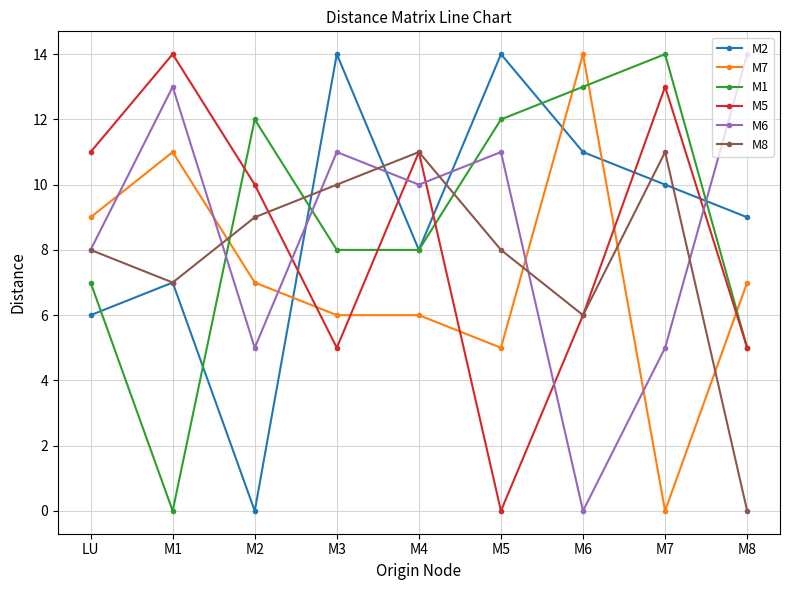

Where is M6 nearest to the value 7?

LU